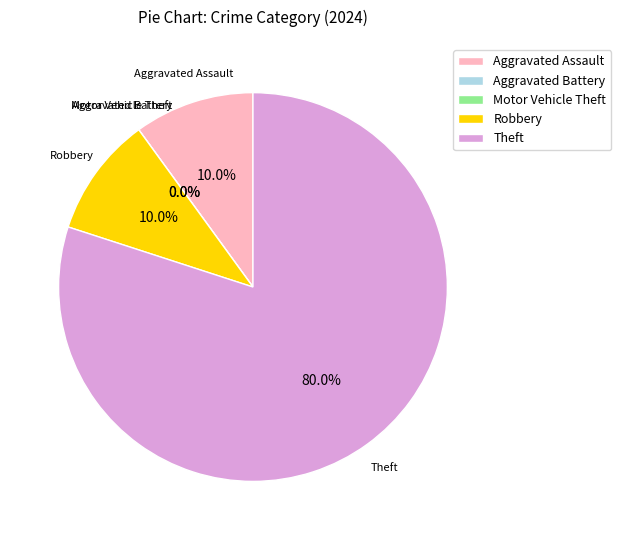

To the nearest percent, what is the average slice percentage?

20%